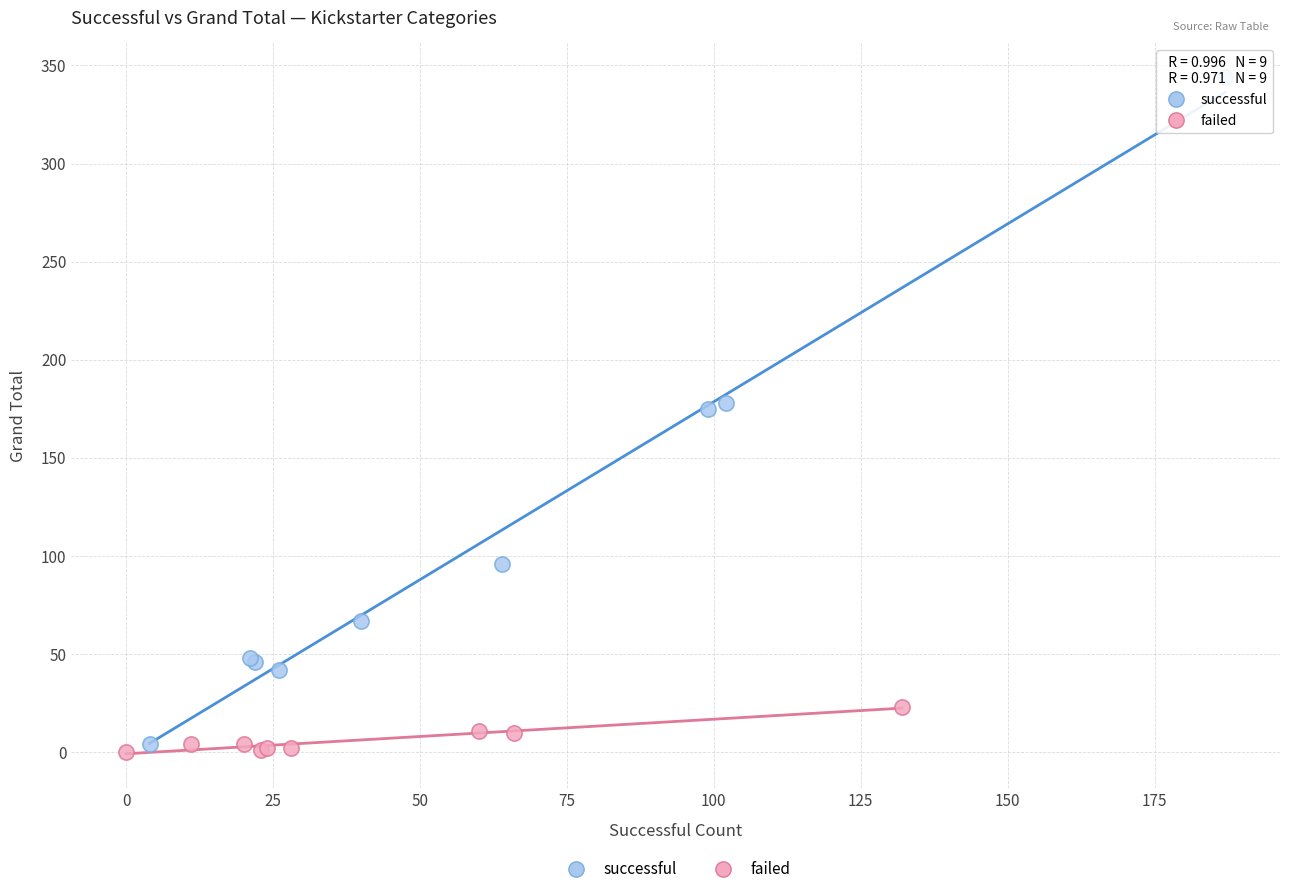

What are all the series names shown in the legend?

successful, failed